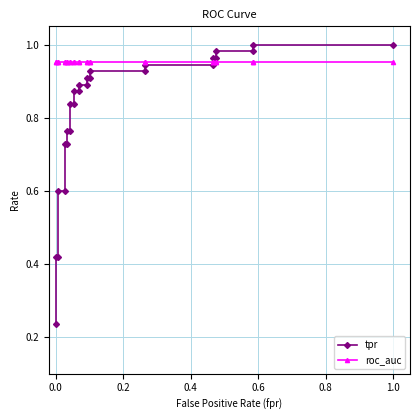

What is the lowest value of the tpr series?

0.2